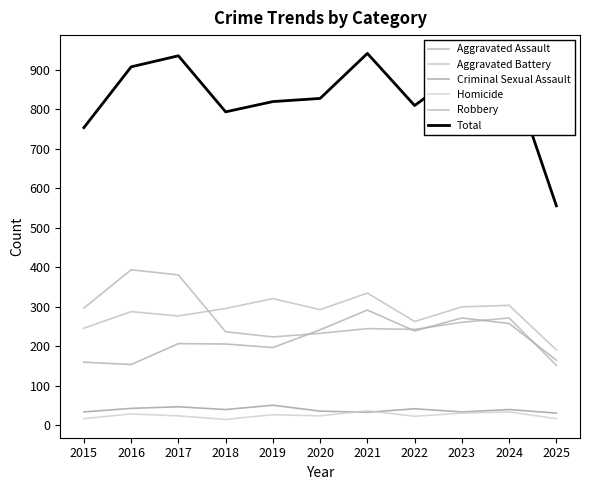

How many intersections are there between Aggravated Battery and Robbery?

1